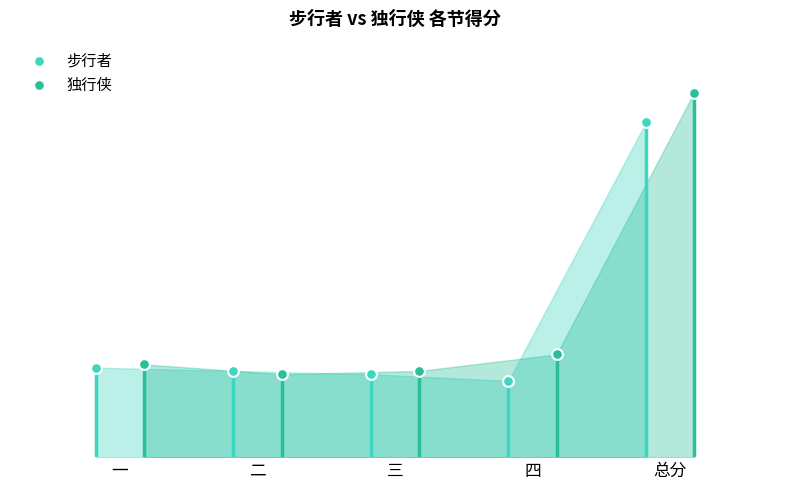

Which series has the widest spread of Y values?

独行侠